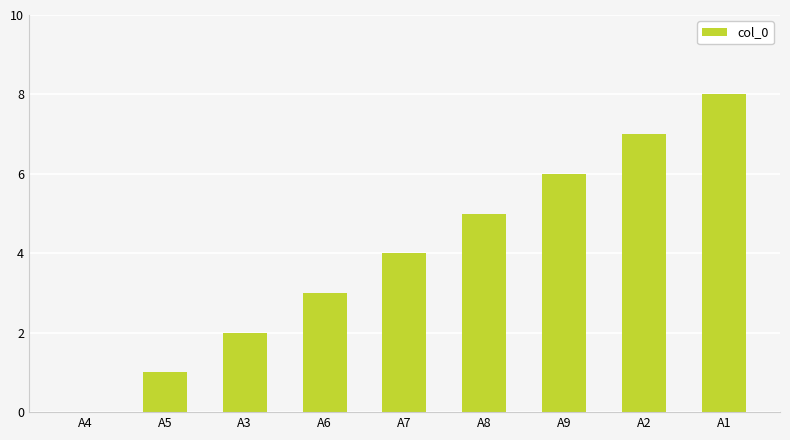

What is the change in value from A4 to A1?

+8